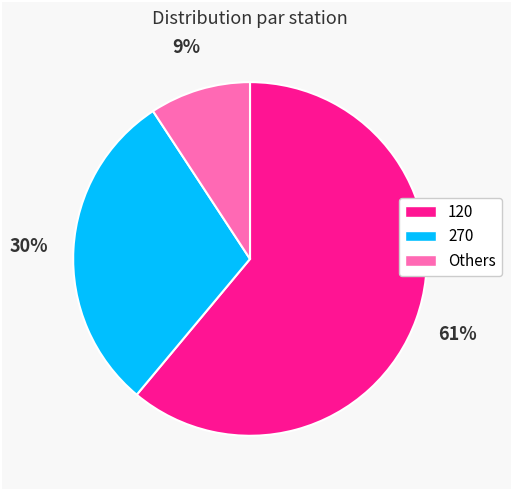

To the nearest percent, what is the difference between the largest and smallest slice percentages?

52%